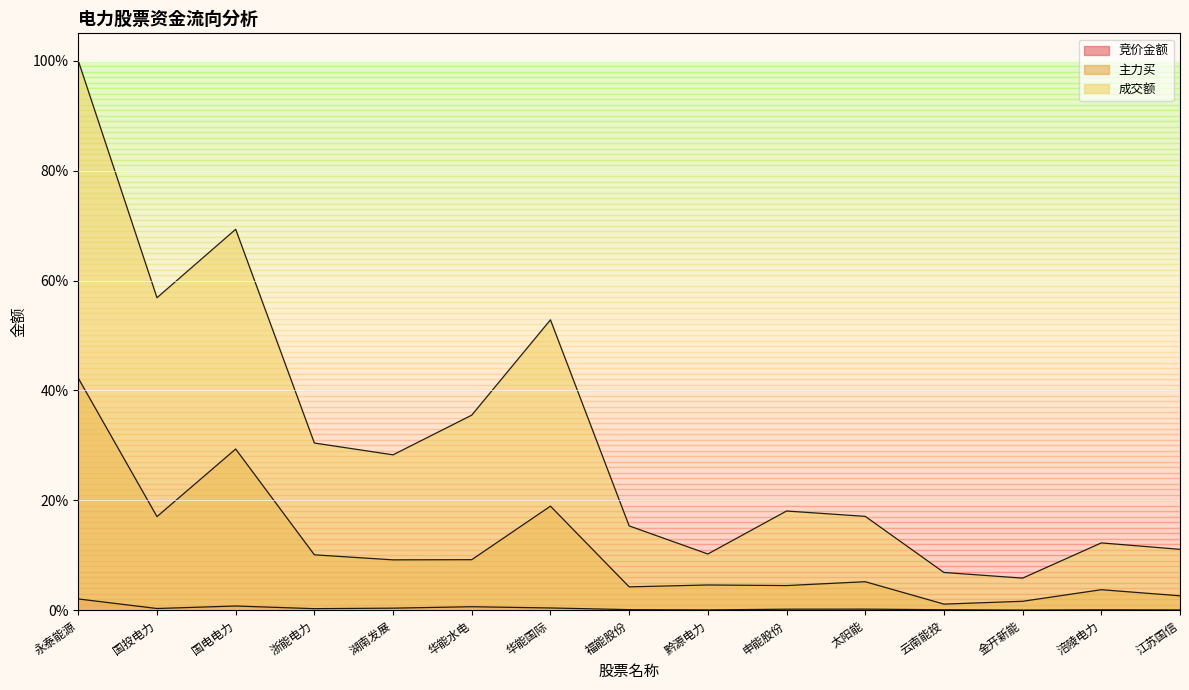

List the series in order of their peak value, highest first.

成交额, 主力买, 竞价金额